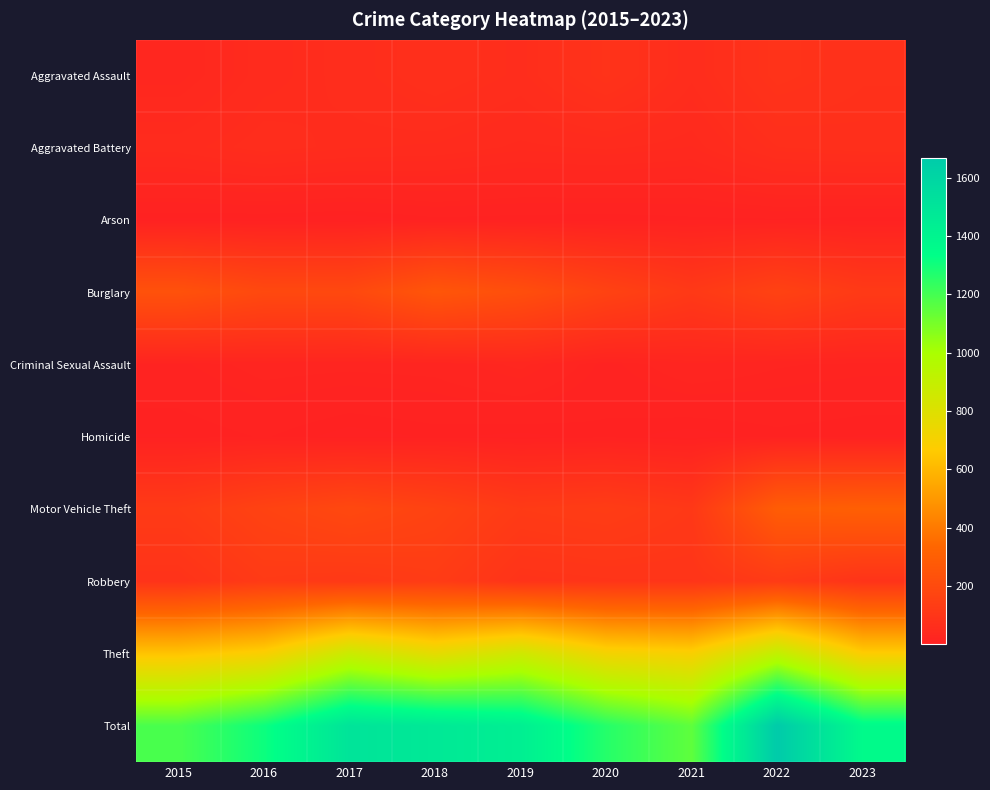

Reading right to left, what are all the values shown in this chart?

Aggravated Assault: 2023=77	2022=89	2021=58	2020=87	2019=61	2018=72	2017=59	2016=50	2015=31
Aggravated Battery: 2023=70	2022=66	2021=43	2020=48	2019=45	2018=52	2017=54	2016=60	2015=50
Arson: 2023=5	2022=7	2021=6	2020=4	2019=5	2018=6	2017=1	2016=3	2015=3
Burglary: 2023=121	2022=161	2021=117	2020=163	2019=221	2018=257	2017=192	2016=194	2015=236
Criminal Sexual Assault: 2023=16	2022=18	2021=23	2020=12	2019=29	2018=20	2017=19	2016=20	2015=13
Homicide: 2023=4	2022=6	2021=2	2020=6	2019=3	2018=5	2017=2	2016=8	2015=4
Motor Vehicle Theft: 2023=304	2022=291	2021=113	2020=134	2019=125	2018=164	2017=191	2016=163	2015=125
Robbery: 2023=90	2022=125	2021=95	2020=94	2019=89	2018=130	2017=115	2016=123	2015=87
Theft: 2023=674	2022=905	2021=691	2020=713	2019=855	2018=767	2017=873	2016=689	2015=641
Total: 2023=1361	2022=1668	2021=1148	2020=1261	2019=1433	2018=1473	2017=1506	2016=1310	2015=1190